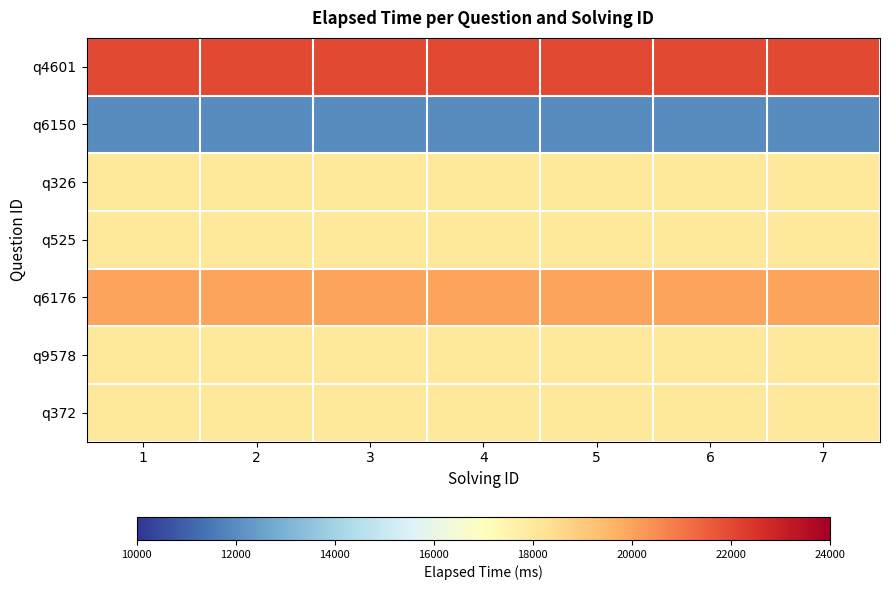

What is the minimum value shown in the chart?

12000